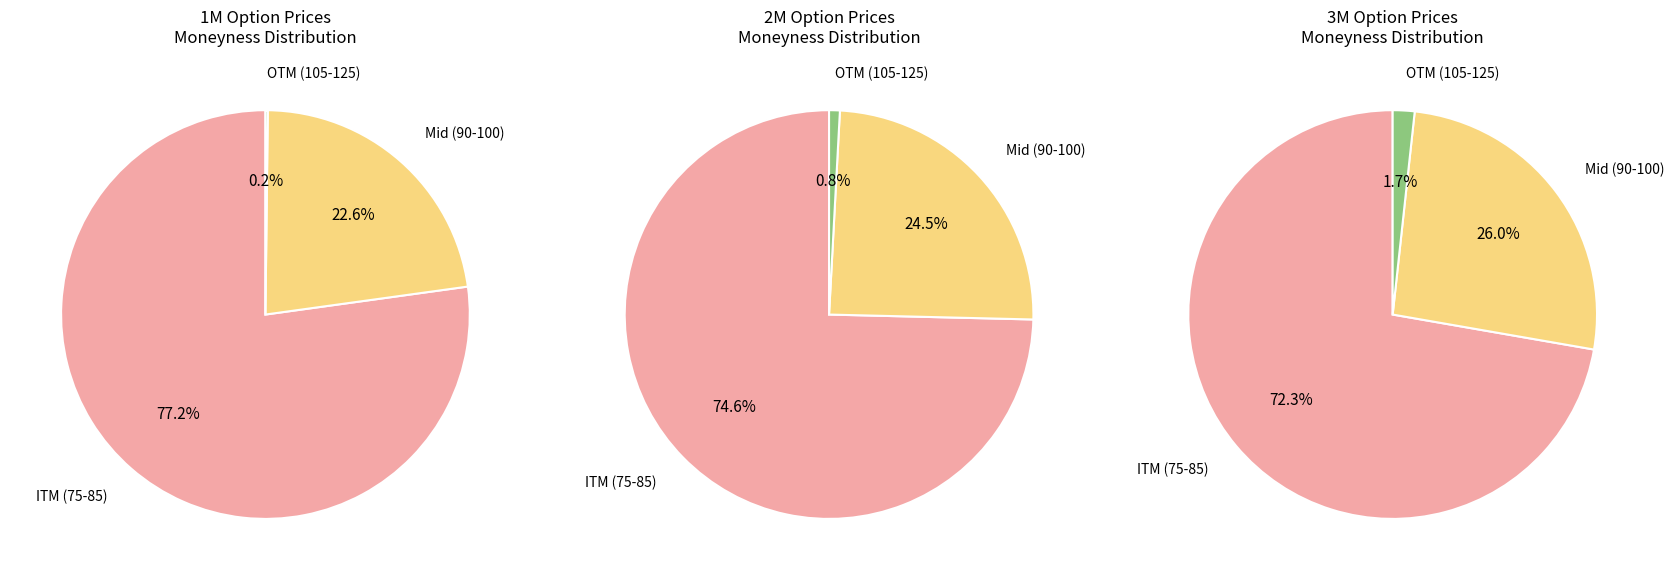

Between 105 and 80, which is larger?

80